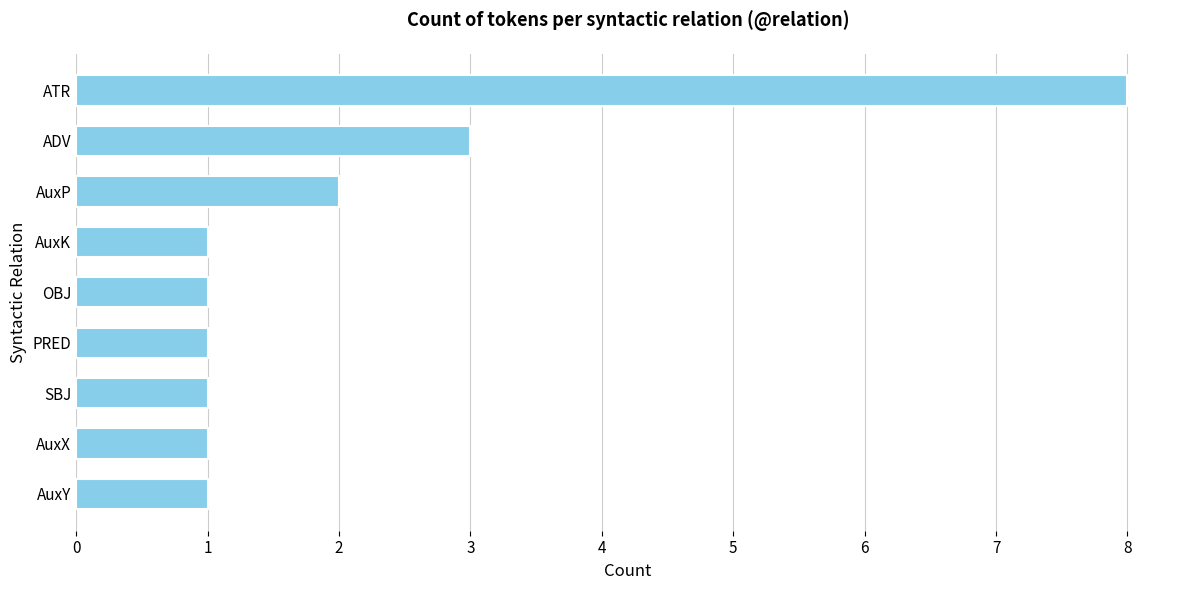

Reading bottom to top, what are all the values shown in this chart?

AuxY=1	AuxX=1	SBJ=1	PRED=1	OBJ=1	AuxK=1	AuxP=2	ADV=3	ATR=8